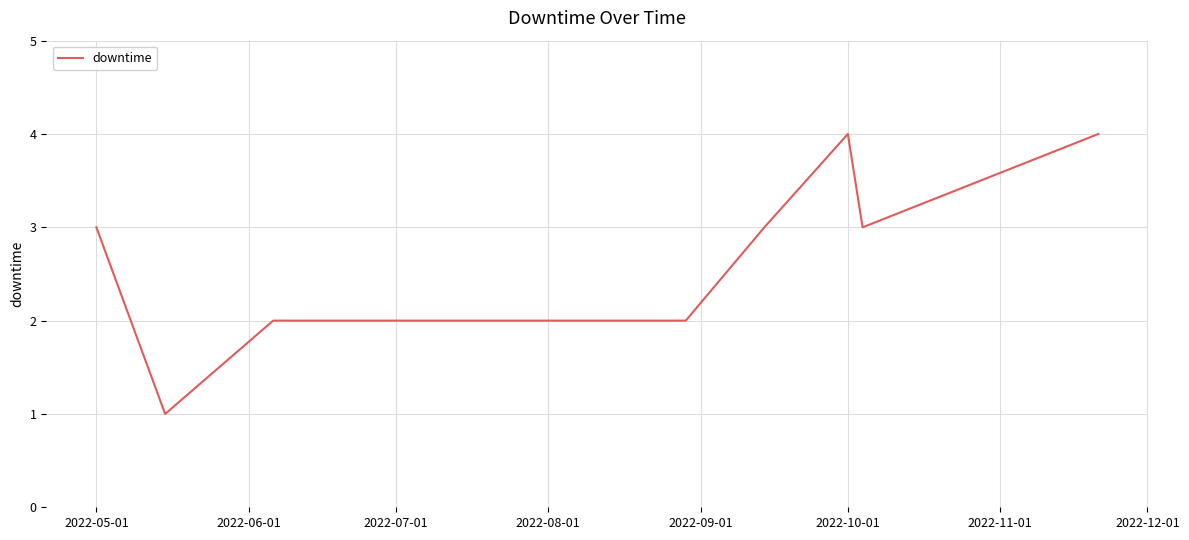

What is the greatest value displayed?

4